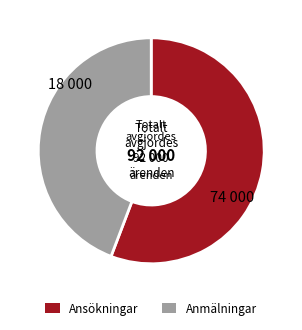

How many slices are in this pie chart?

2